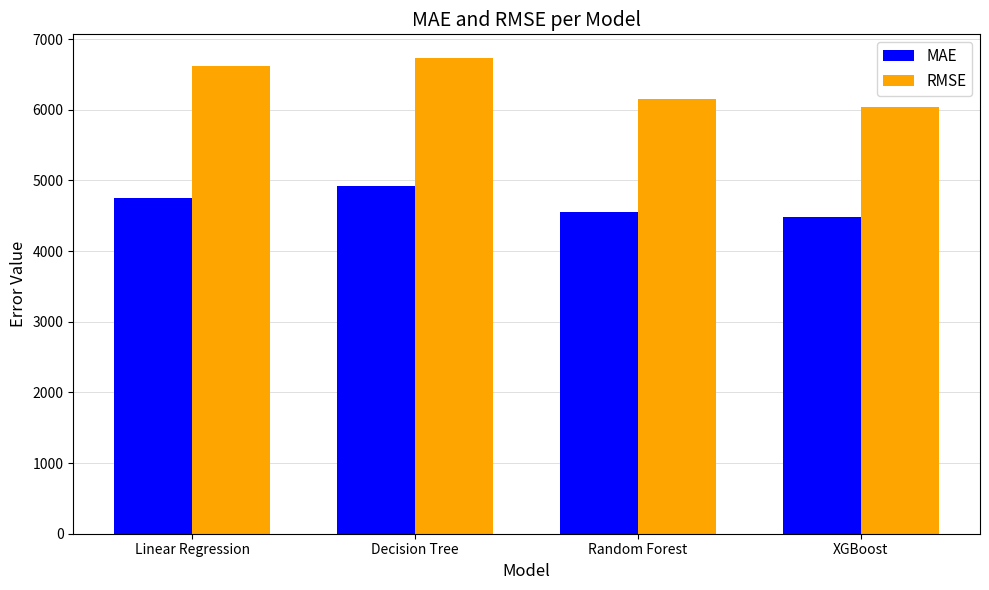

At XGBoost, list the series in order from smallest to largest.

MAE, RMSE